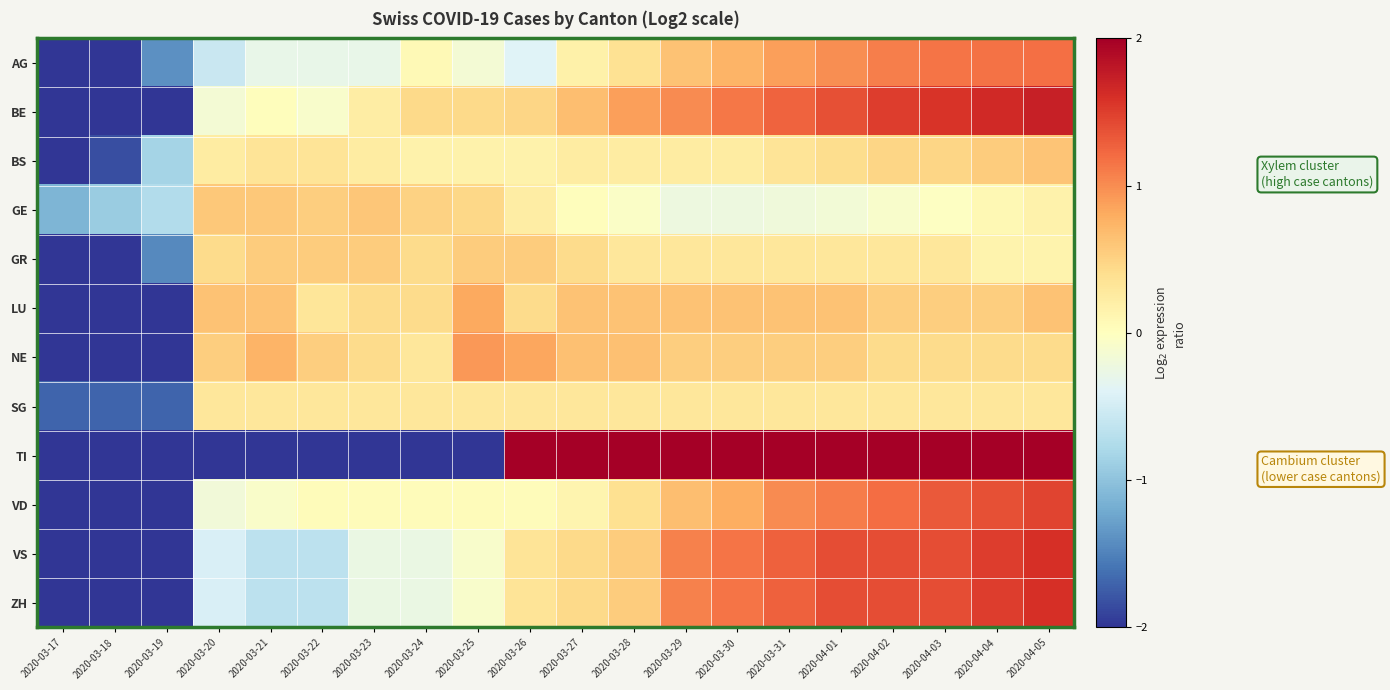

How many series are shown in this chart?

12